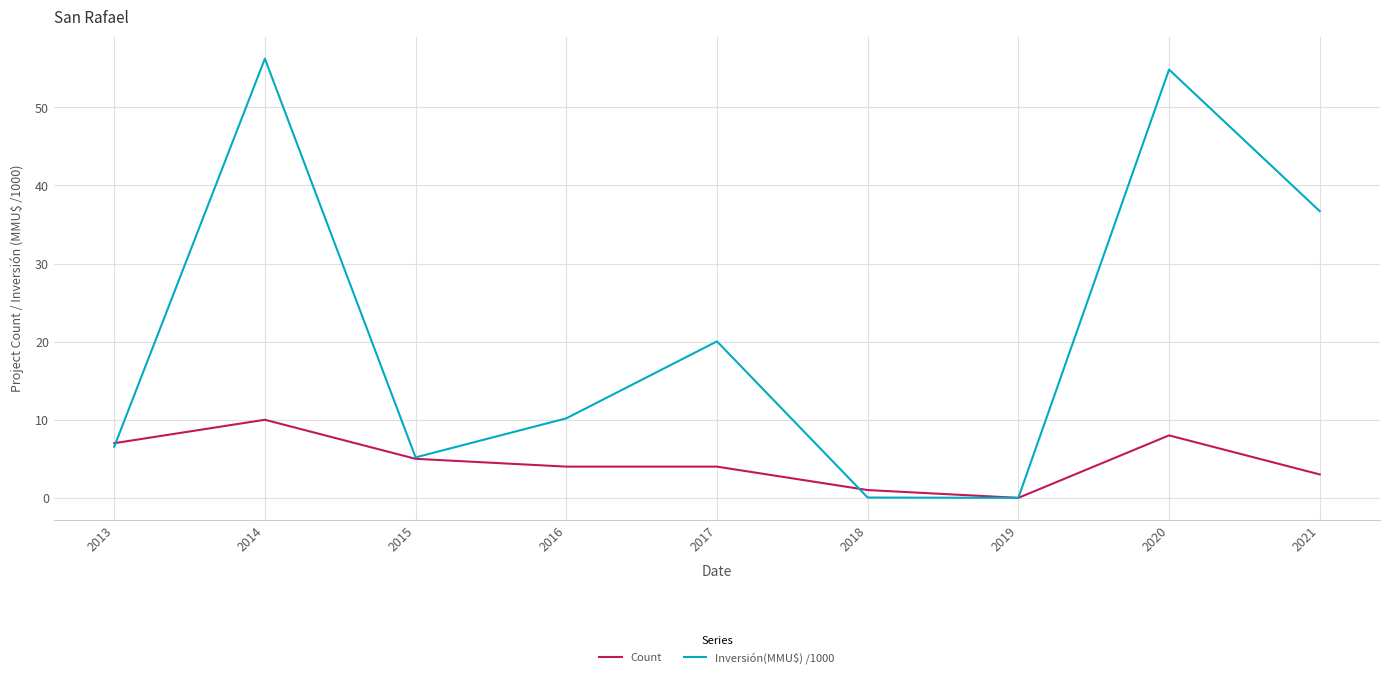

How many values in the Inversión(MMU$) /1000 series exceed 10?

5